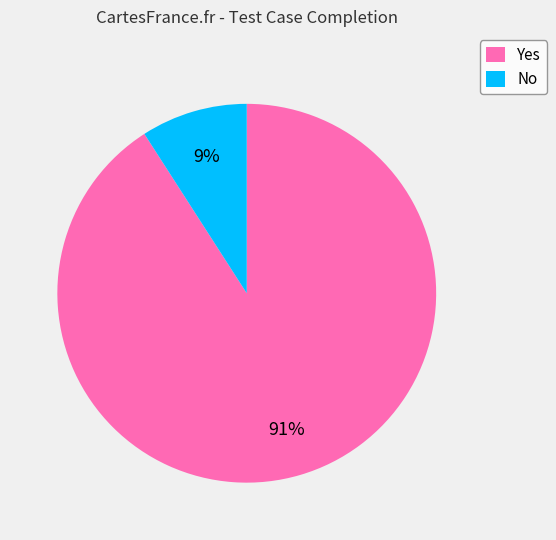

Which has a higher value, Yes or No?

Yes